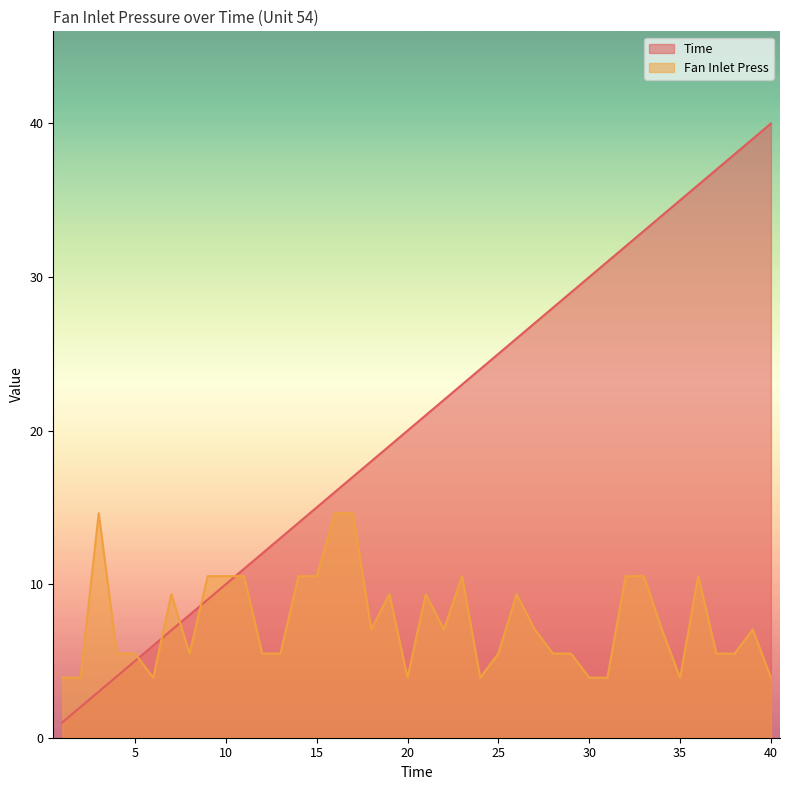

True or false: Time and Fan Inlet Press intersect in this chart.

True